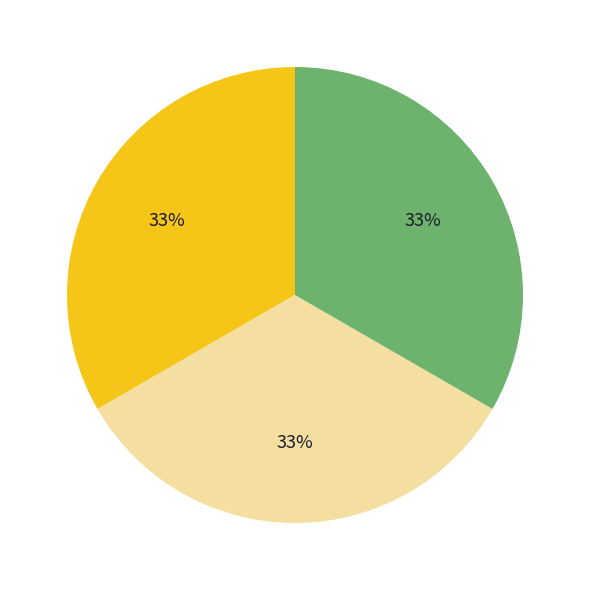

To the nearest percent, what is the average slice percentage?

33%